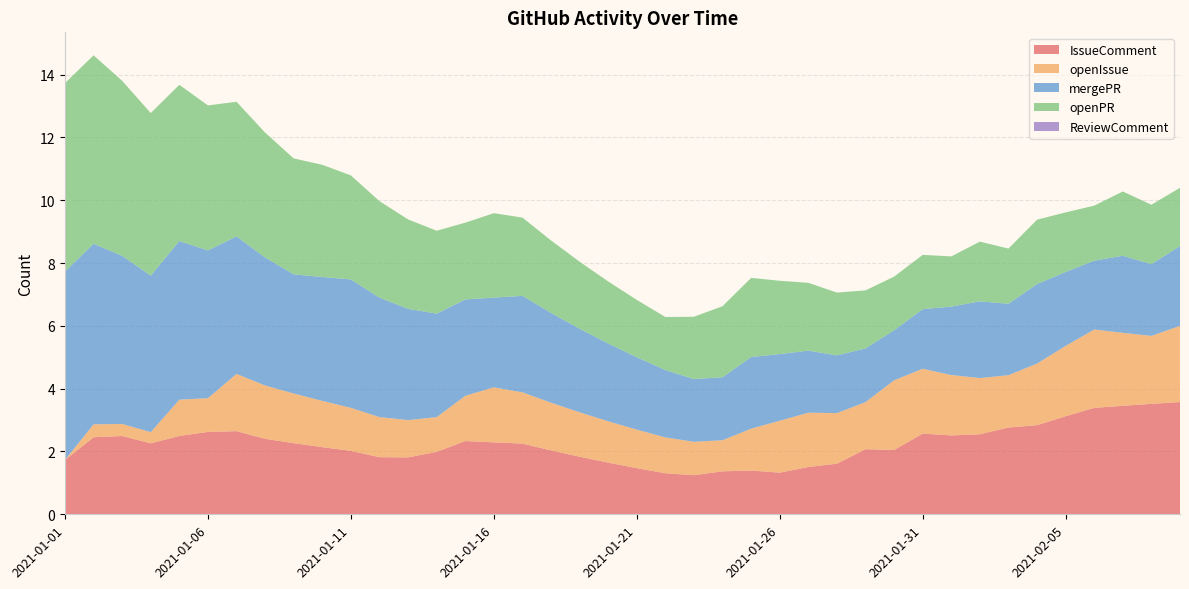

Reading right to left, what are all the values shown in this chart?

IssueComment: 3.6	3.5	3.5	3.4	3.1	2.8	2.8	2.5	2.5	2.6	2.0	2.1	1.6	1.5	1.3	1.4	1.4	1.2	1.3	1.5	1.6	1.8	2.0	2.3	2.3	2.3	2.0	1.8	1.8	2.0	2.1	2.3	2.4	2.6	2.6	2.5	2.3	2.5	2.5	1.7
openIssue: 2.4	2.2	2.3	2.5	2.2	2.0	1.7	1.8	1.9	2.1	2.2	1.5	1.6	1.7	1.7	1.3	1.0	1.1	1.1	1.2	1.3	1.4	1.5	1.6	1.8	1.4	1.1	1.2	1.3	1.4	1.5	1.6	1.7	1.8	1.1	1.2	0.4	0.4	0.4	0.0
mergePR: 2.5	2.3	2.5	2.2	2.4	2.5	2.3	2.4	2.2	1.9	1.6	1.7	1.8	2.0	2.1	2.3	2.0	2.0	2.1	2.3	2.5	2.7	2.9	3.1	2.9	3.1	3.3	3.5	3.8	4.1	3.9	3.8	4.1	4.4	4.7	5.1	5.0	5.4	5.8	6.0
openPR: 1.9	1.9	2.0	1.8	1.9	2.1	1.8	1.9	1.6	1.7	1.7	1.8	2.0	2.2	2.3	2.5	2.3	2.0	1.7	1.8	2.0	2.1	2.3	2.5	2.7	2.4	2.6	2.8	3.1	3.3	3.6	3.7	4.0	4.3	4.6	5.0	5.2	5.6	6.0	6.0
ReviewComment: 0.0	0.0	0.0	0.0	0.0	0.0	0.0	0.0	0.0	0.0	0.0	0.0	0.0	0.0	0.0	0.0	0.0	0.0	0.0	0.0	0.0	0.0	0.0	0.0	0.0	0.0	0.0	0.0	0.0	0.0	0.0	0.0	0.0	0.0	0.0	0.0	0.0	0.0	0.0	0.0